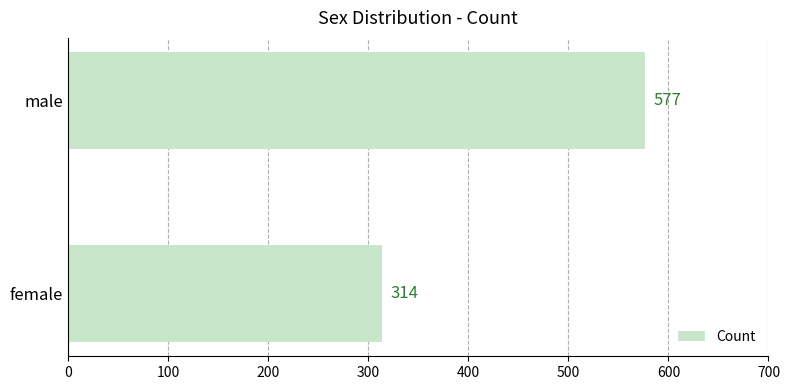

True or false: the data shows 314 at female.

True